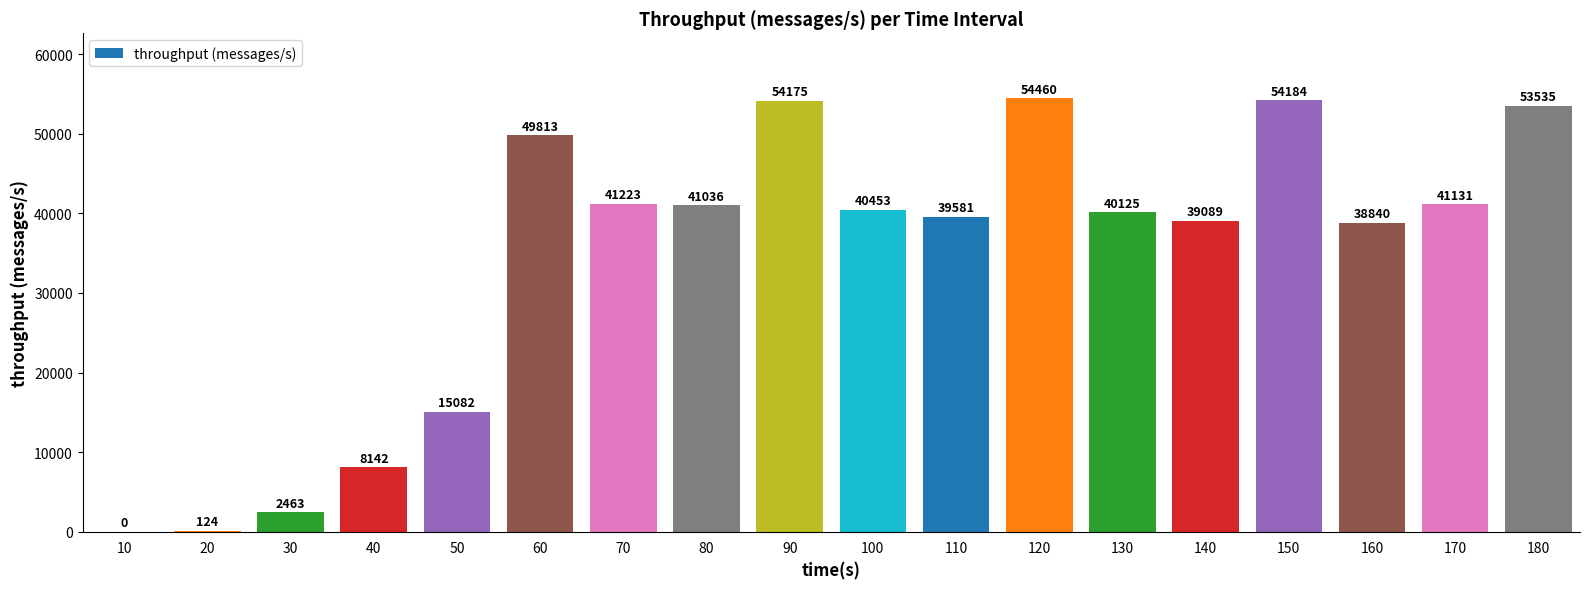

Between 80 and 110, which is larger?

80